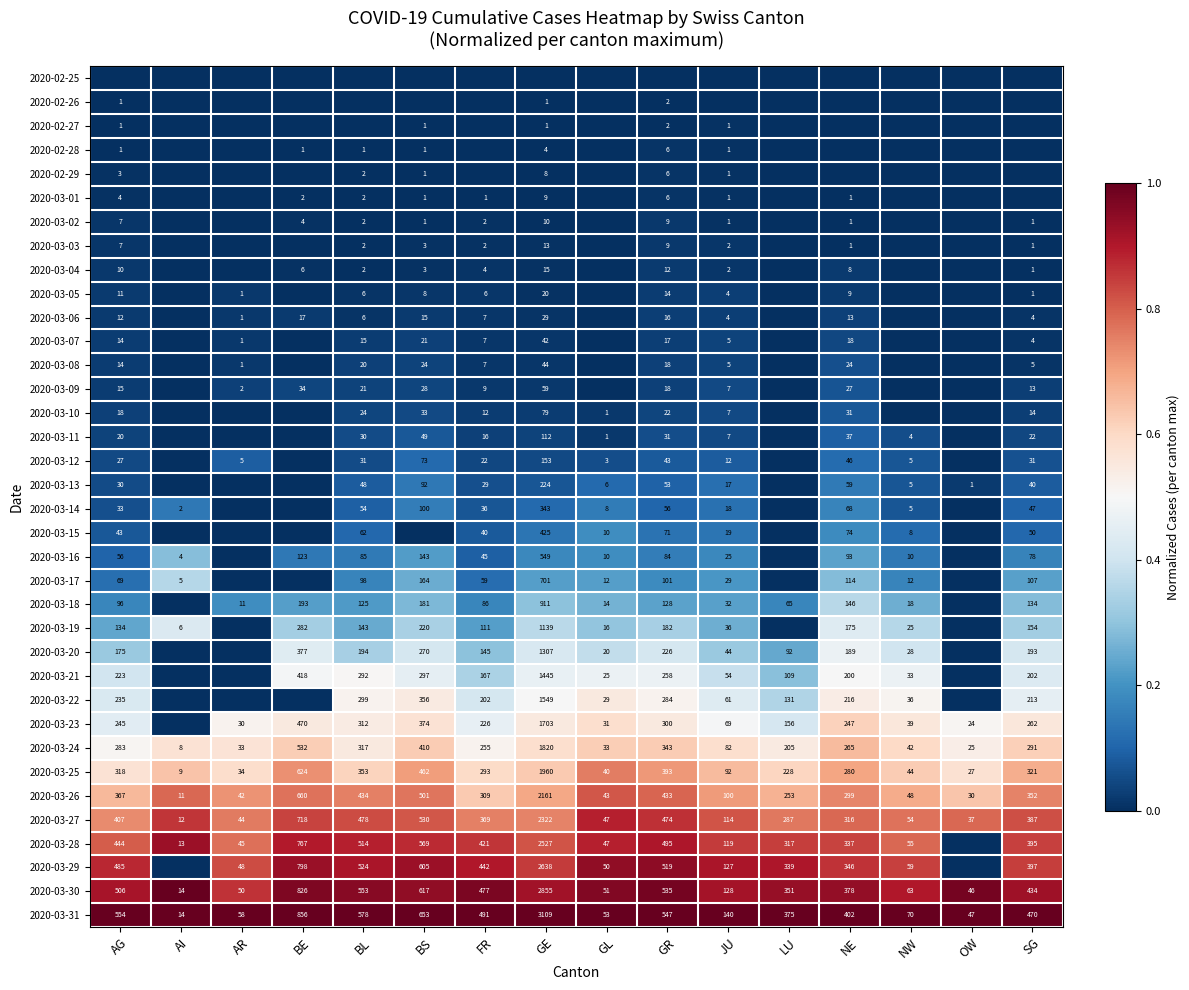

What is the sum of the 2020-03-24 values at BS and BL?

727